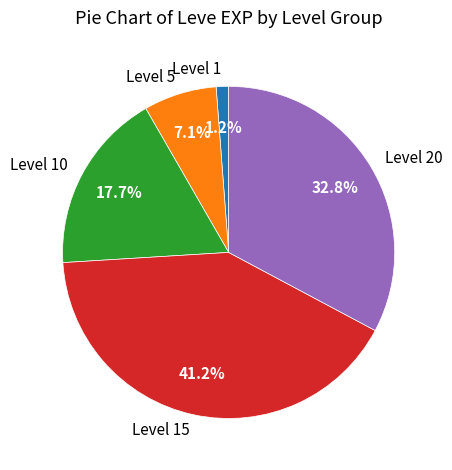

What is the total percentage of Level 1 and Level 5?

8.3%